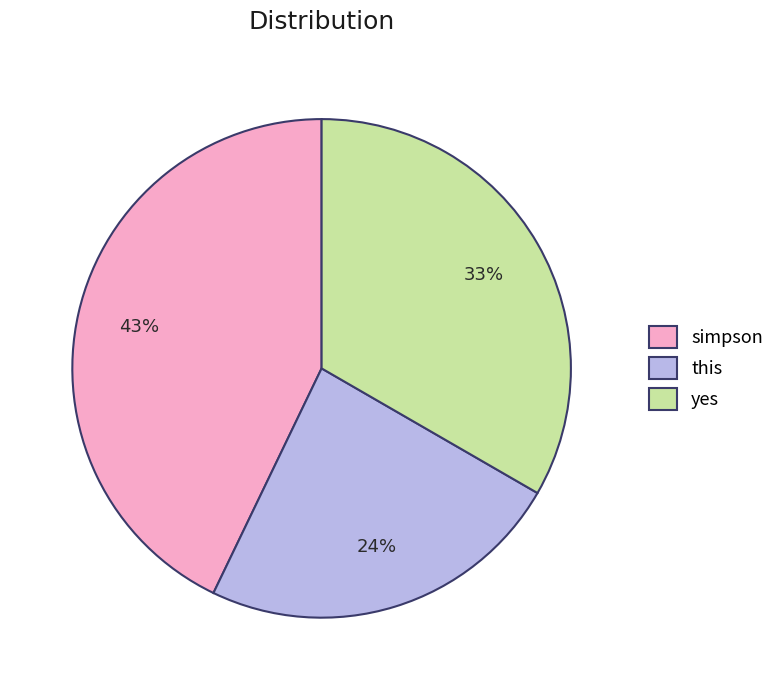

True or false: simpson accounts for 53% of the total.

False